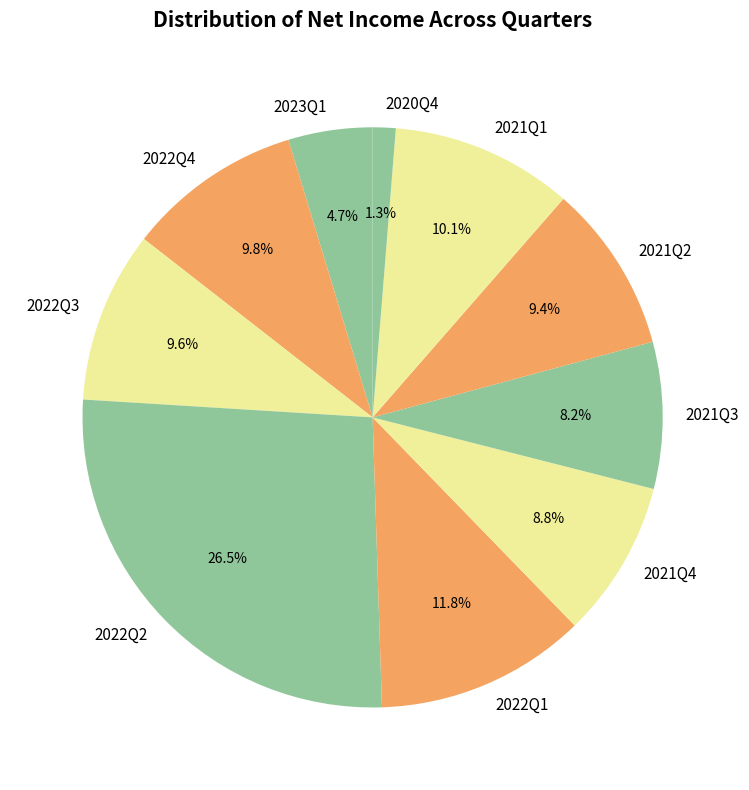

To the nearest percent, what is the difference between the largest and smallest slice percentages?

25%